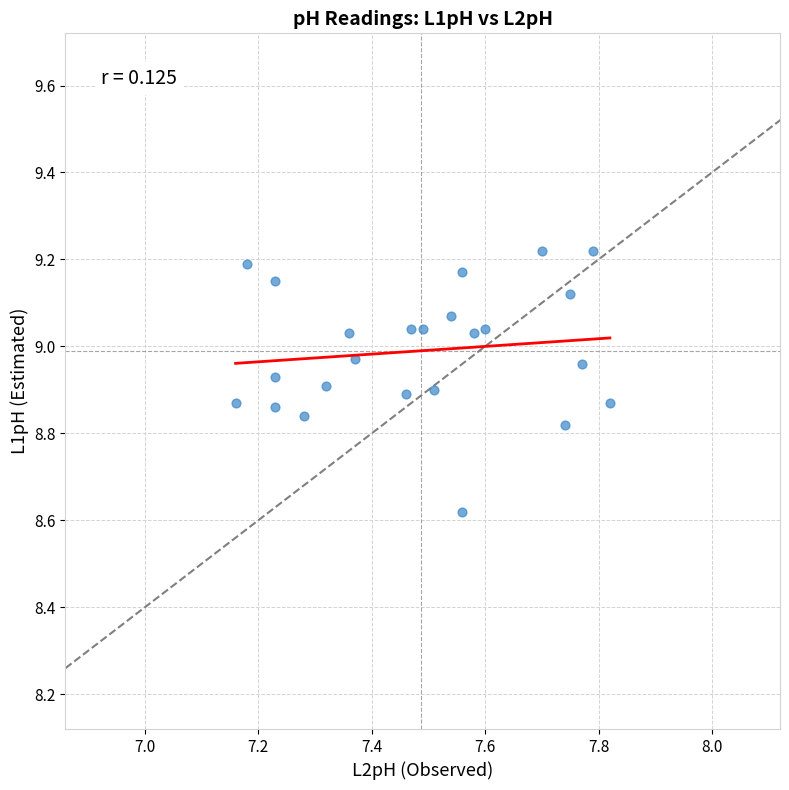

What is the range of Y values (max minus min)?

0.6